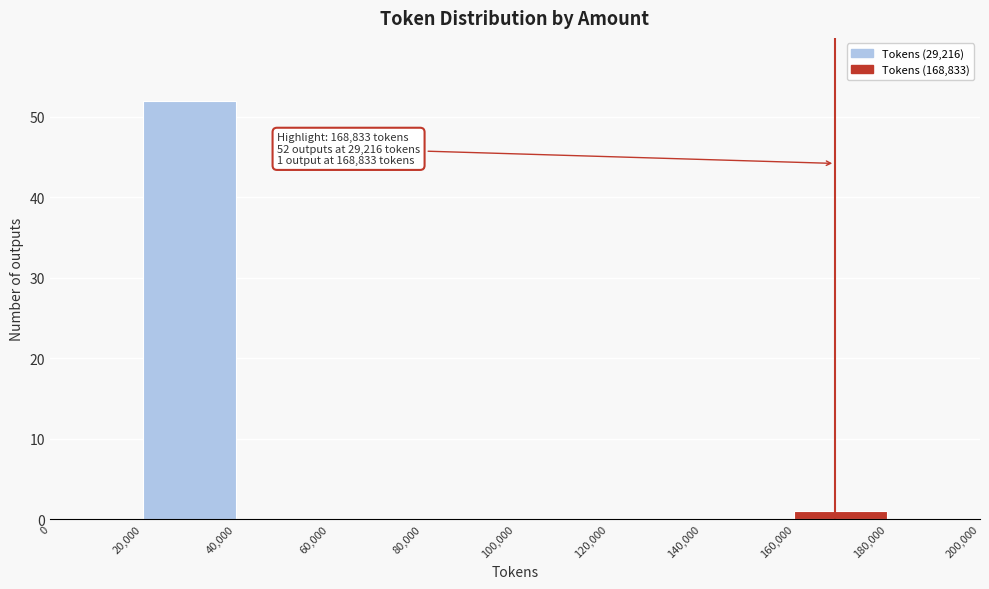

Which range on the x-axis has the tallest bar?

20,000 to 40,000